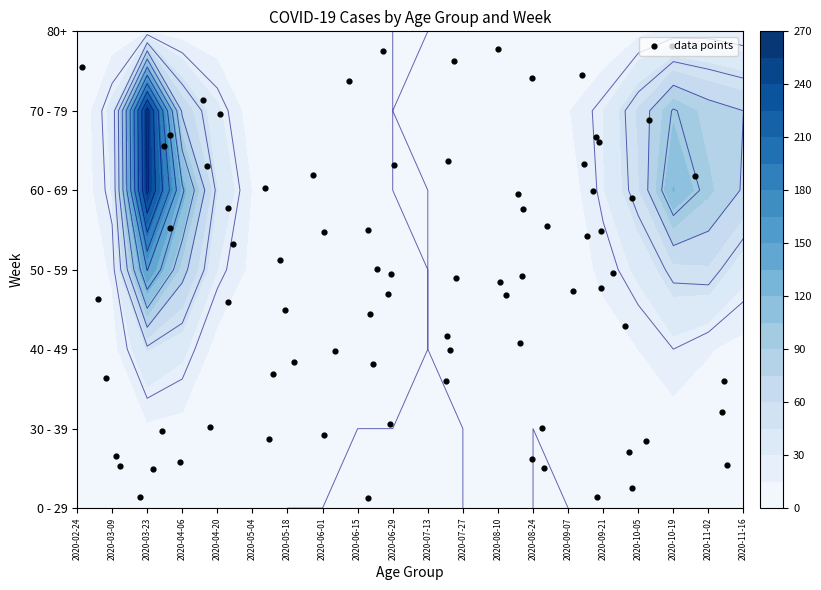

Between 2020-04-06 and 2020-05-18, which series saw the biggest shift?

60 - 69